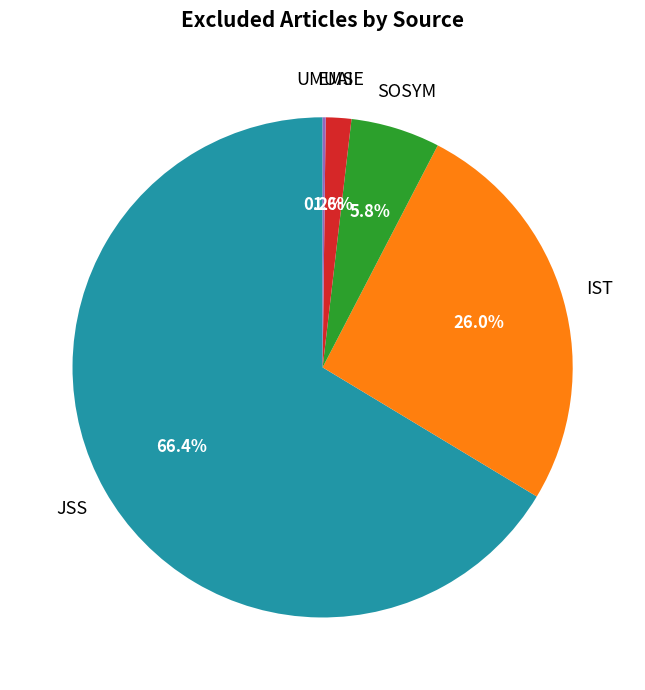

Is JSS the majority of the pie?

Yes